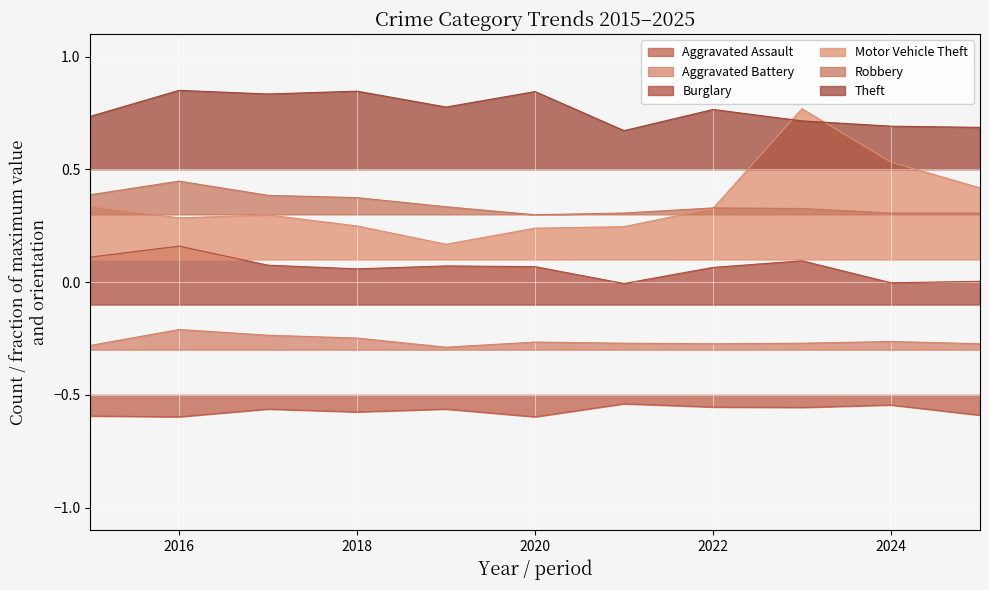

What is the minimum value for Motor Vehicle Theft?

0.2